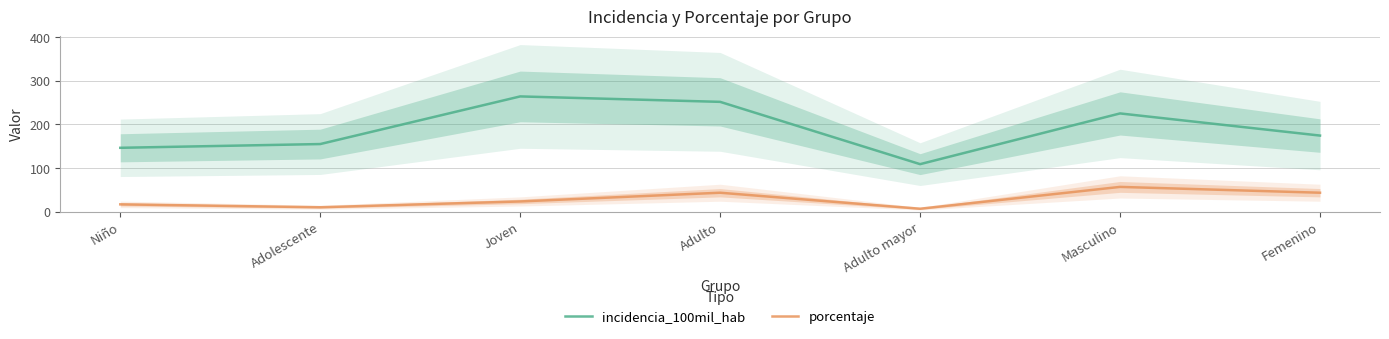

What is the value of the porcentaje point at the 1st from the left?

16.7